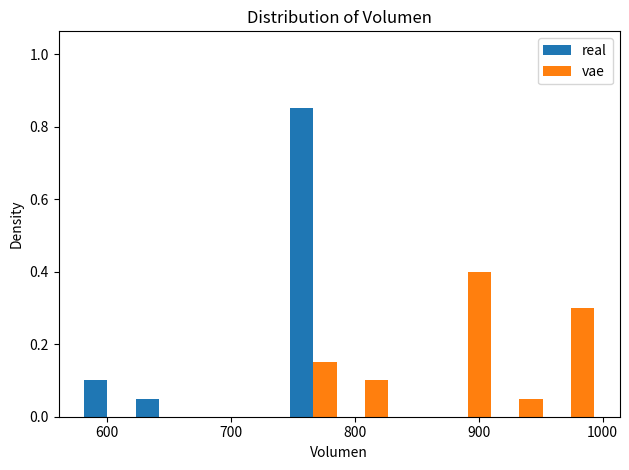

Reading left to right, list every range on the x-axis with the height of the bar of each series over it. Neither the bar edges nor the heights are printed on the chart, so give them approximately, as read against the axes.

580 to 620: real=0.10	vae=0
620 to 660: real=0.06	vae=0
660 to 700: real=0	vae=0
700 to 750: real=0	vae=0
750 to 790: real=0.86	vae=0.16
790 to 830: real=0	vae=0.10
830 to 870: real=0	vae=0
870 to 910: real=0	vae=0.40
910 to 950: real=0	vae=0.06
950 to 1000: real=0	vae=0.30